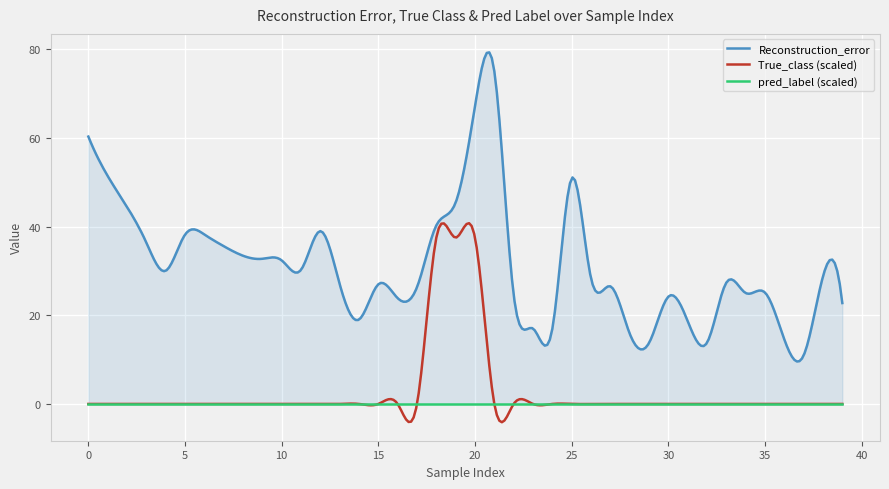

Between 20 and 120, which series saw the biggest shift?

Reconstruction_error